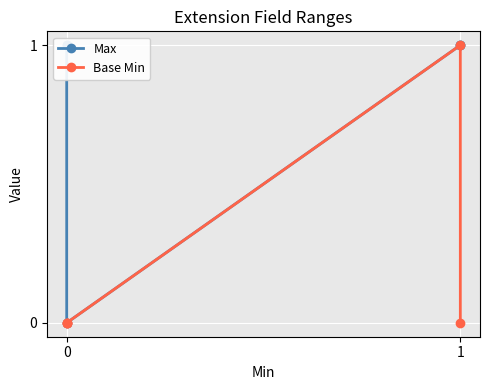

True or false: Max has more than 1 points higher than both neighbors.

False